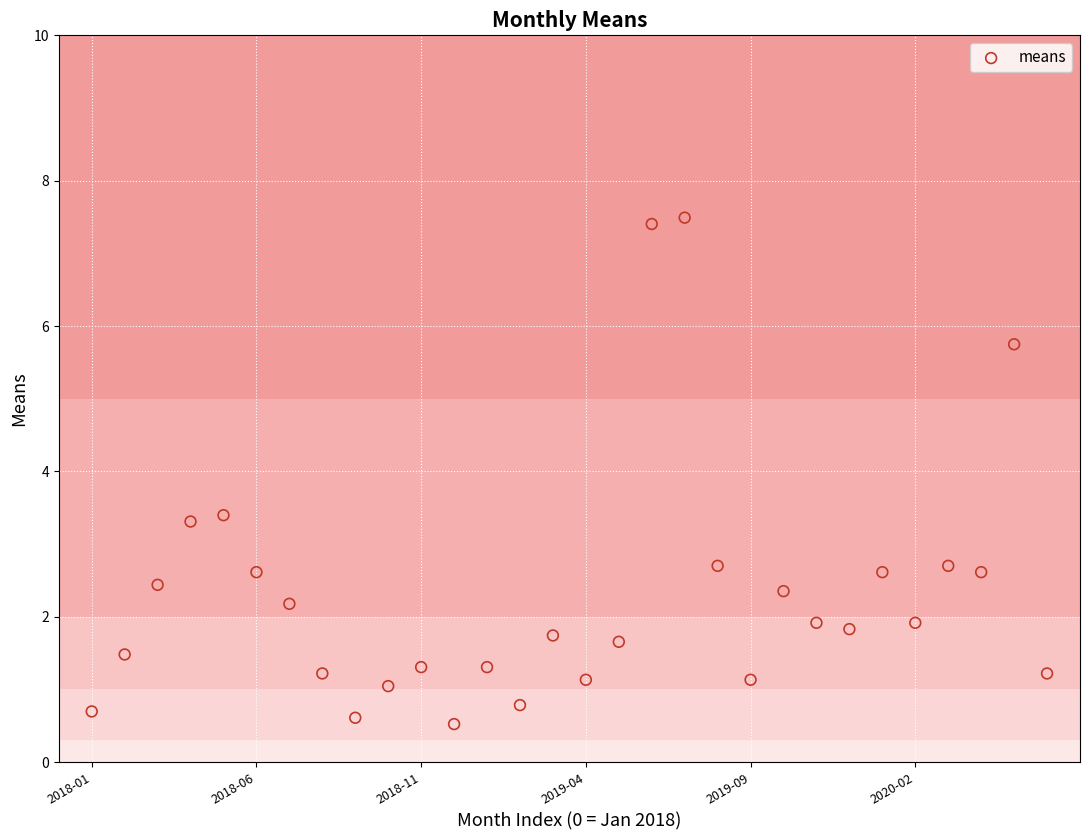

What is the range of Y values (max minus min)?

7.0